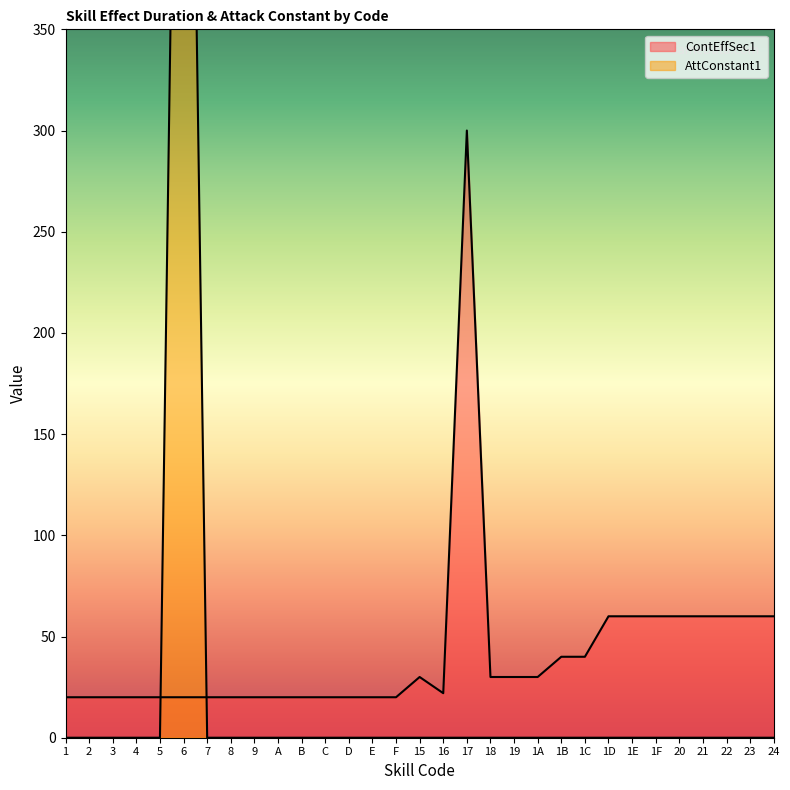

Where do AttConstant1 and ContEffSec1 first cross each other?

5 and 6